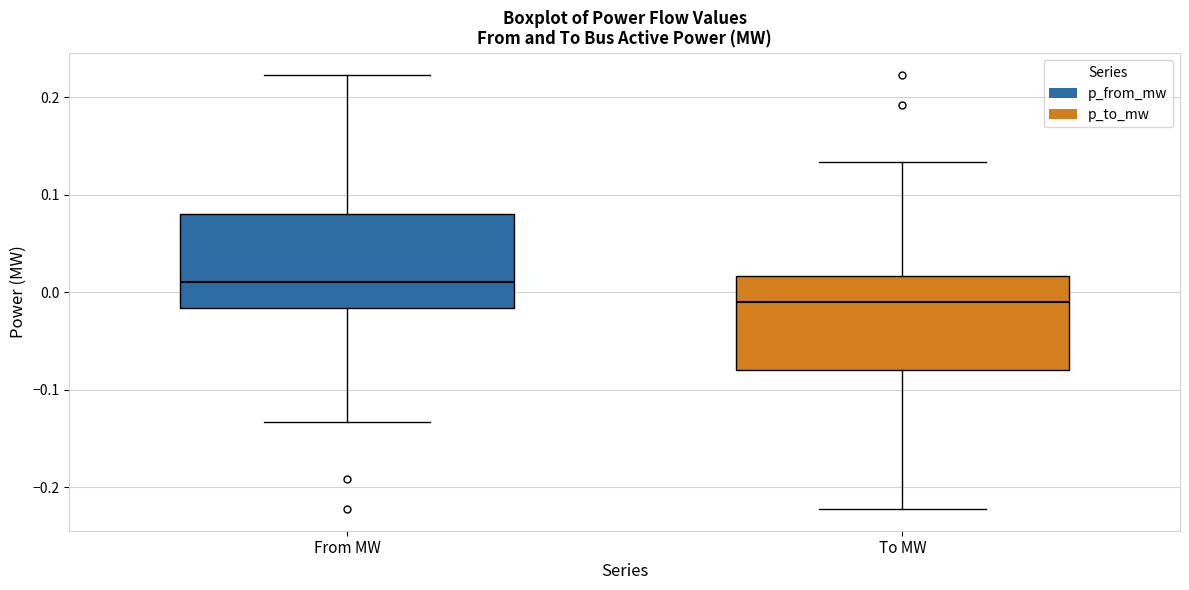

Where is the upper edge of the box for To MW on the y-axis? The values are not printed on the chart, so give them approximately, as read against the axis.

0.02